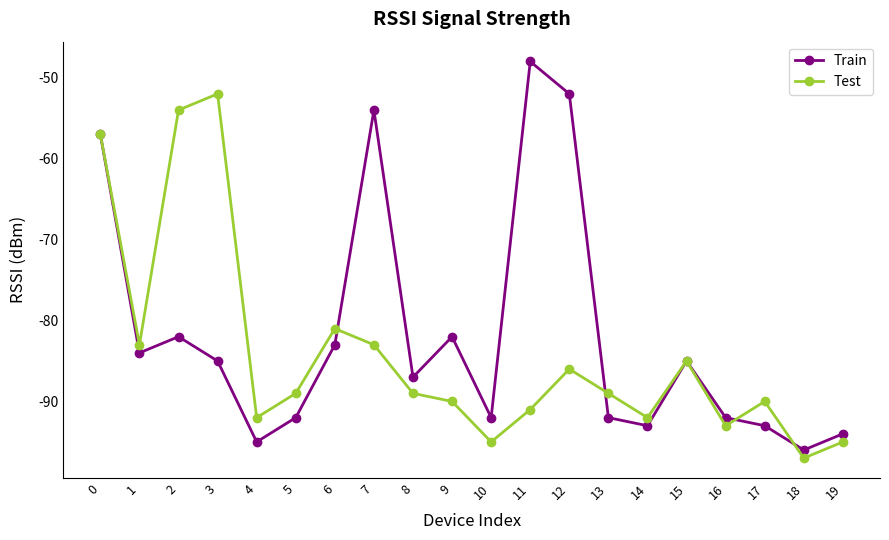

At which category does Test reach its first local valley?

1